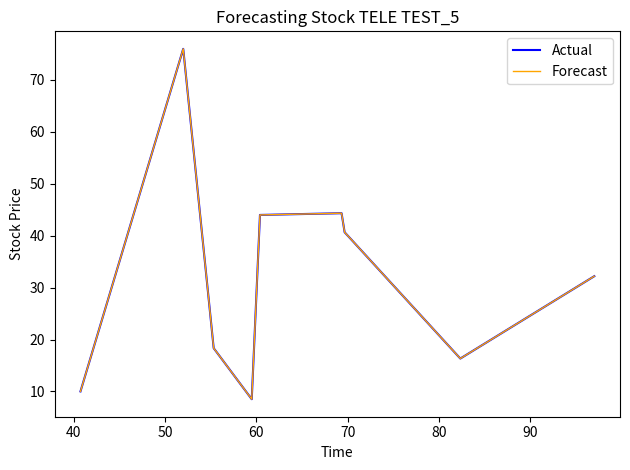

Does the chart display data point markers on the line(s)?

No